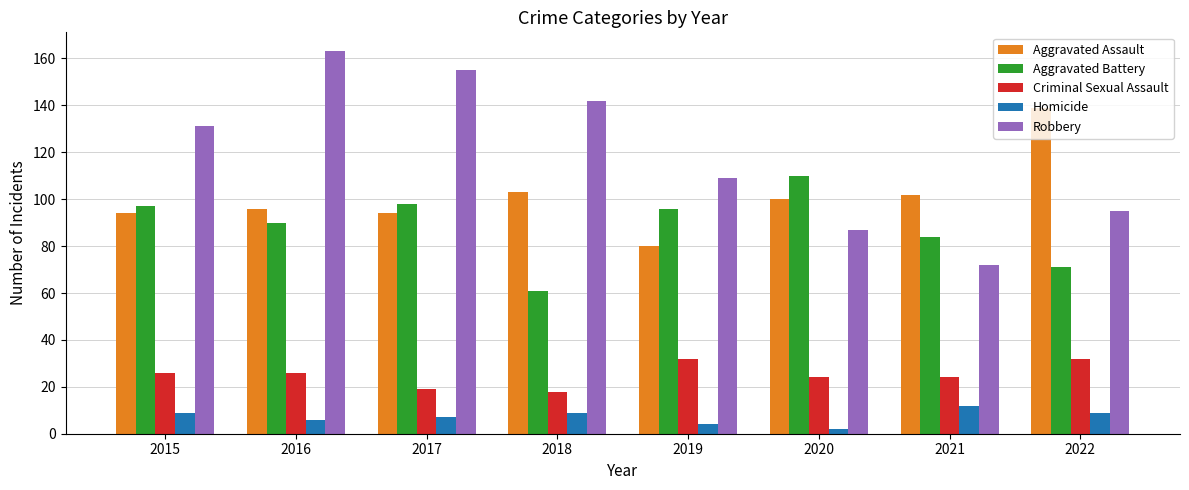

At which category is the sum across all series the highest?

2016